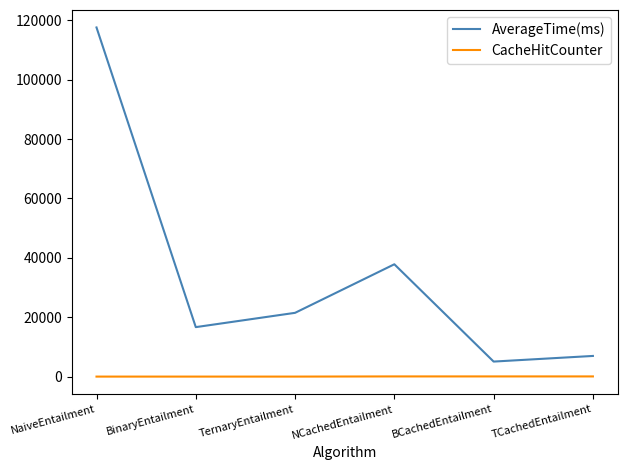

At which category does the chart reach its peak across all series?

NaiveEntailment